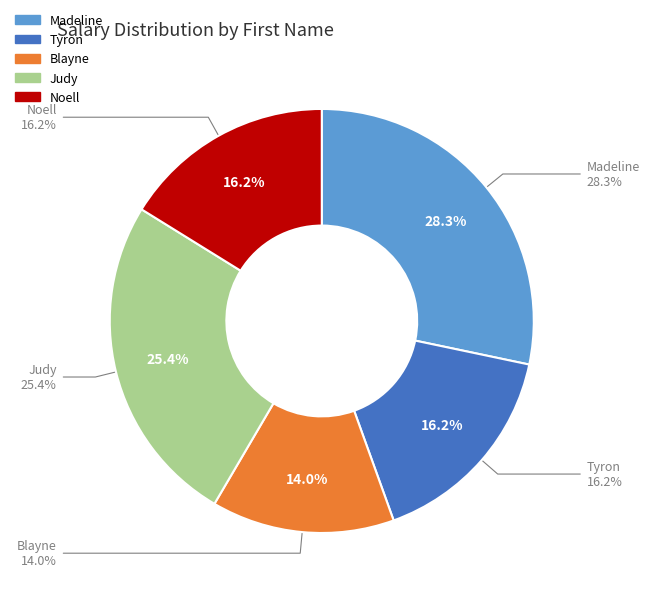

What is the change in value from Blayne to Noell?

+1635